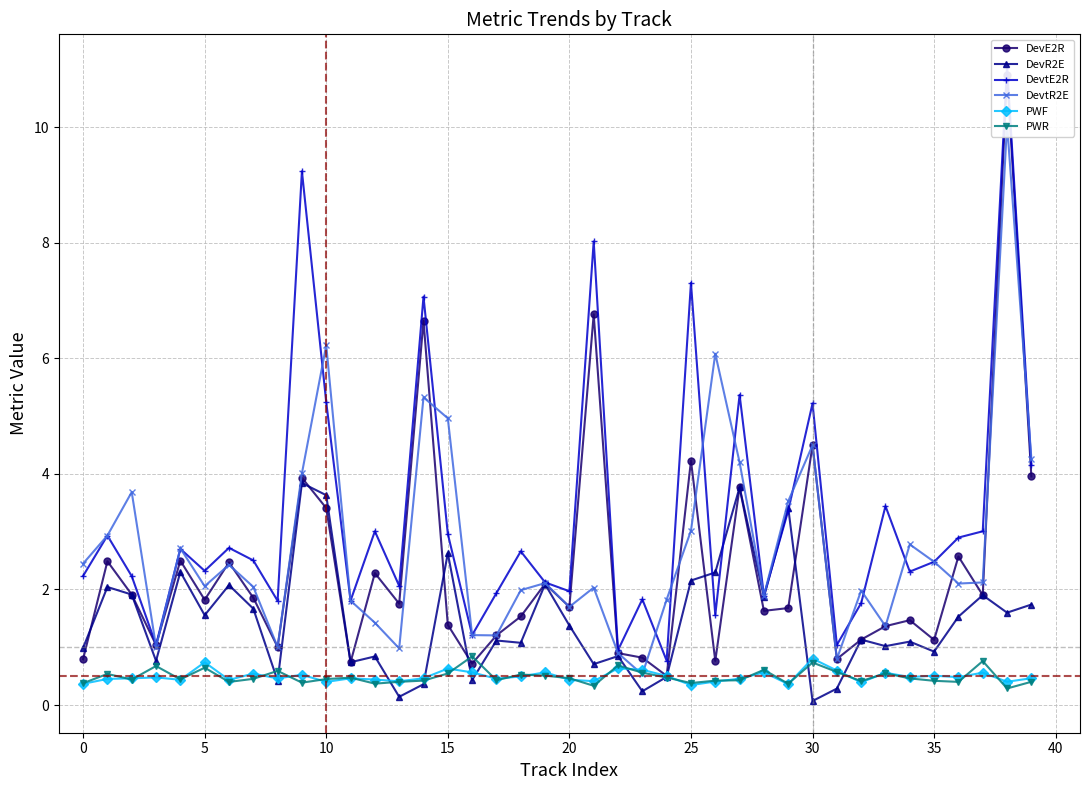

The PWR series shows 0.7 at 25. True or false?

False